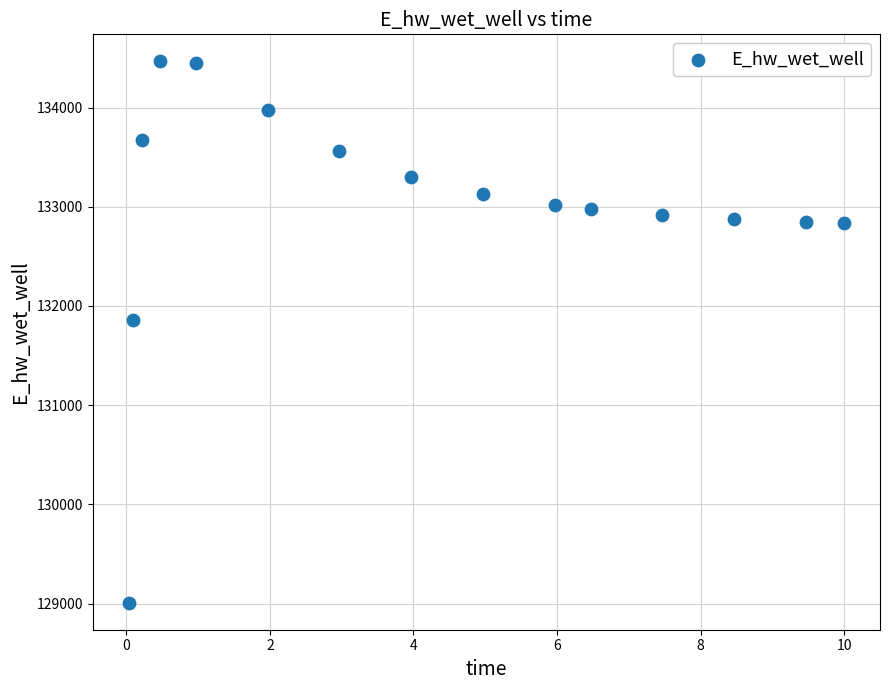

What Y value in the scatter plot is closest to 131737?

131855.7